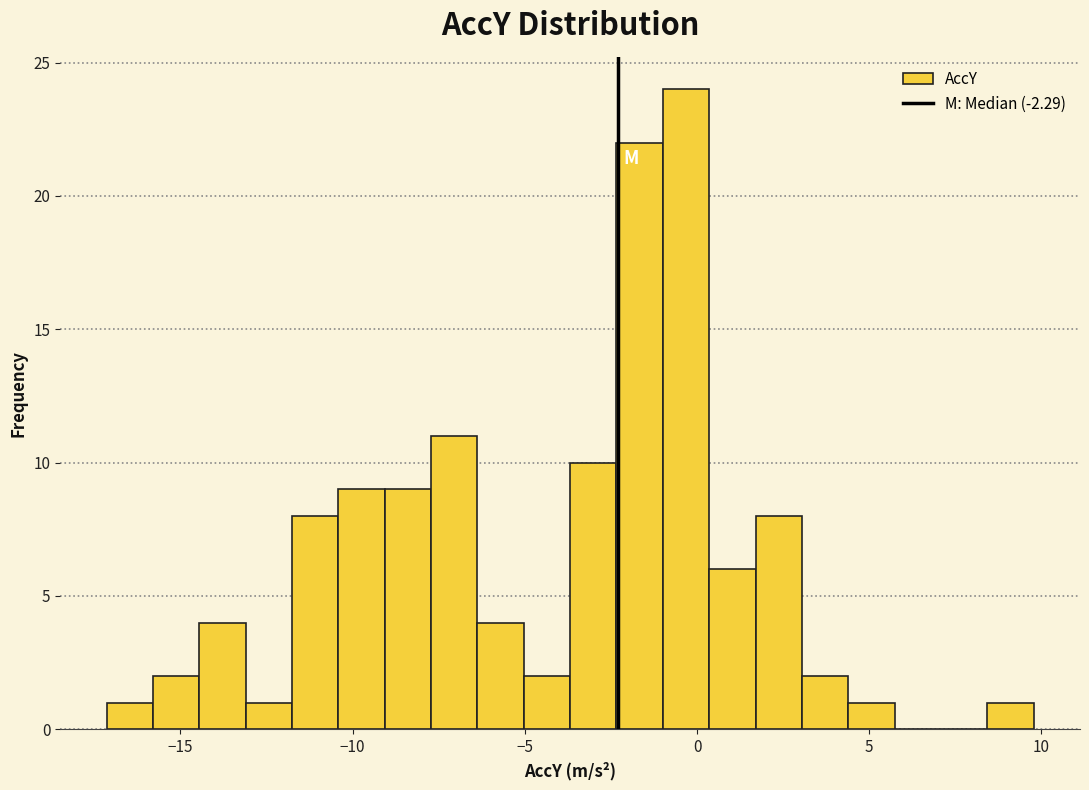

Around what value on the x-axis is the tallest bar? Give the approximate position of its centre, as read against the axis.

-0.5